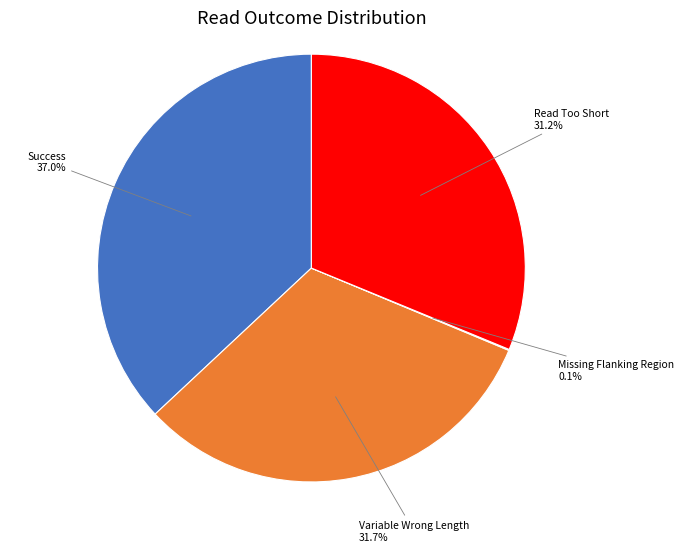

Is there any slice that represents more than half of the pie?

No